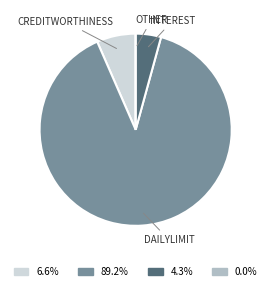

Is there a majority slice in this chart?

Yes